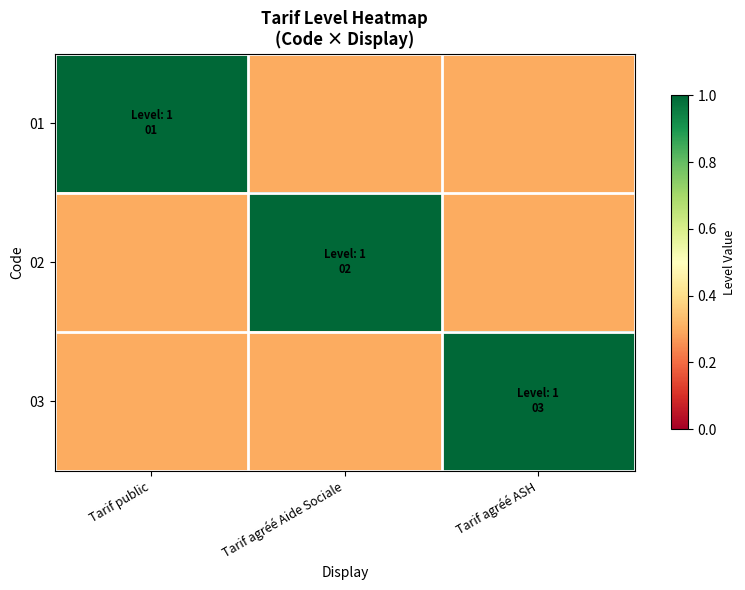

Which series has the largest total across all categories?

01